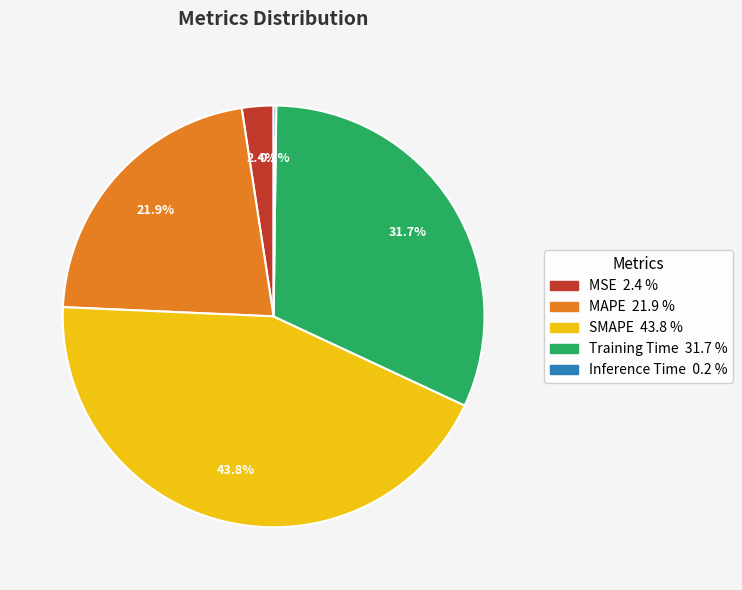

Does any single category account for the majority?

No